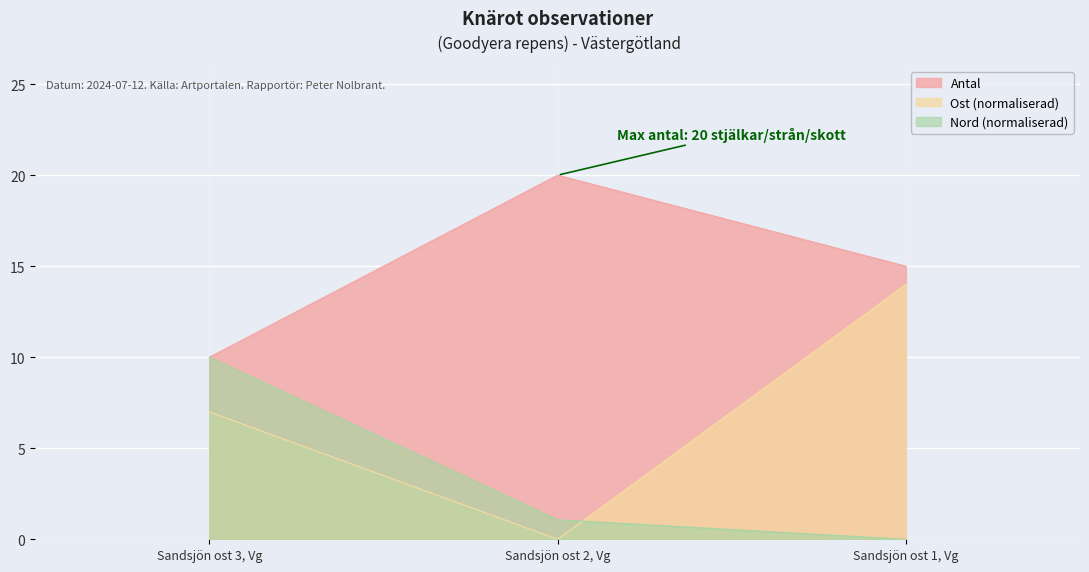

What is the label of the 1st point from the left?

Sandsjön ost 3, Vg